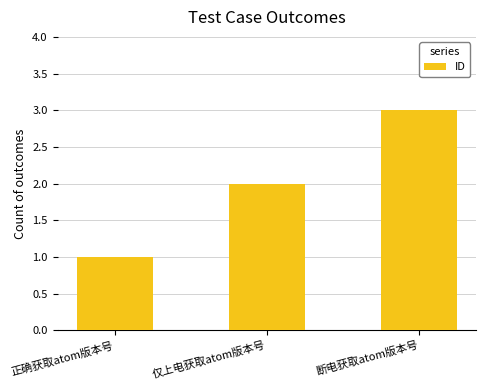

The value at 仅上电获取atom版本号 is 2. True or false?

True